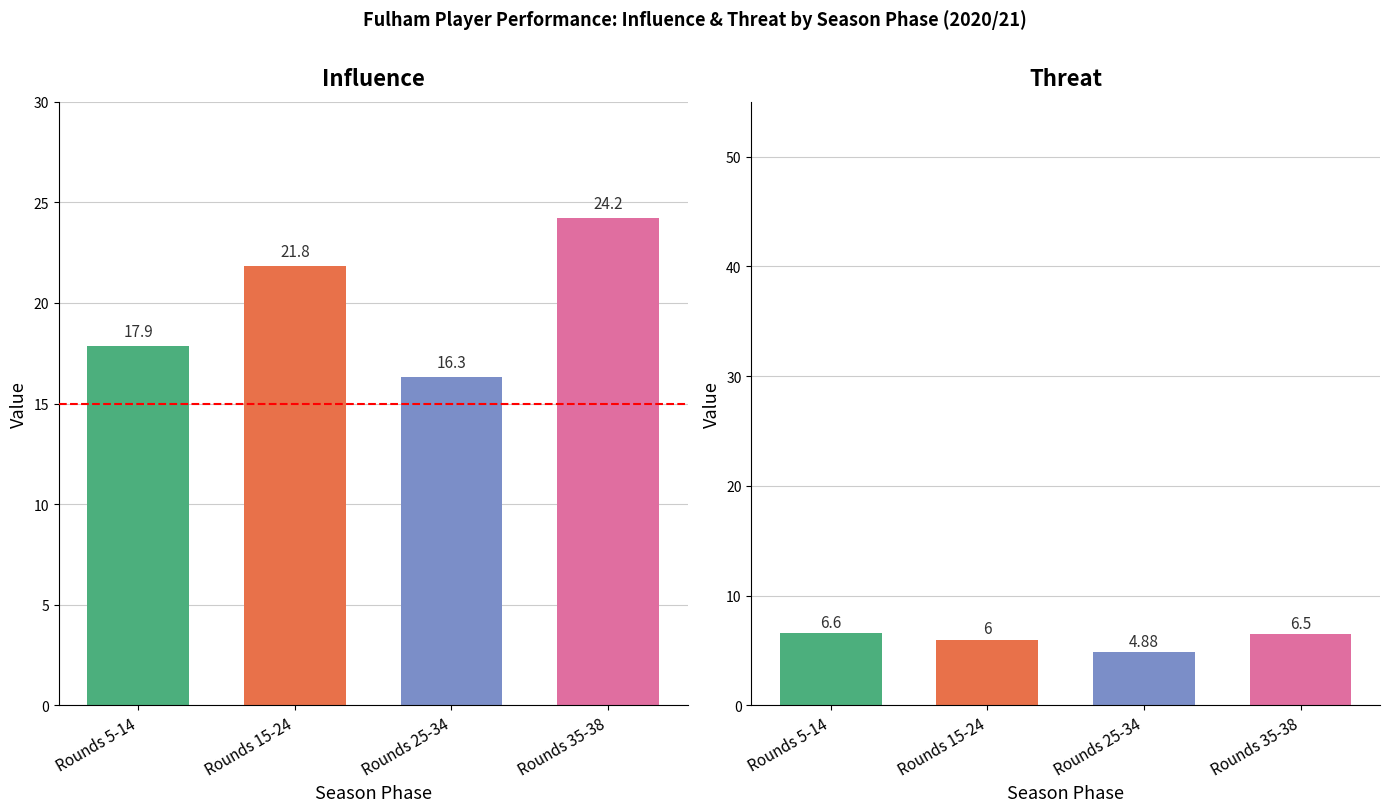

What is the average value of the avg_influence series?

20.0